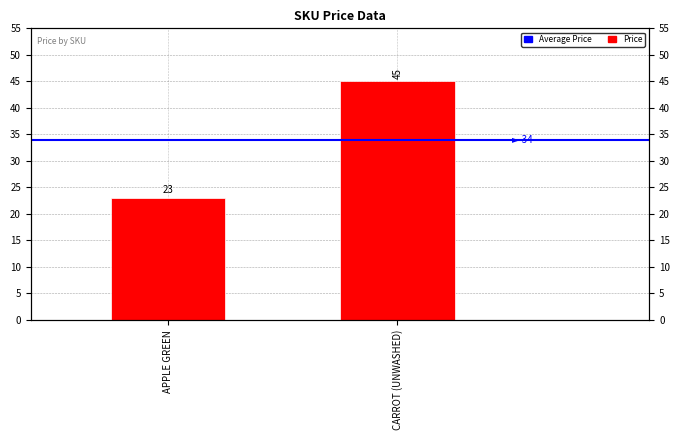

Which series has the largest range (max minus min)?

Price